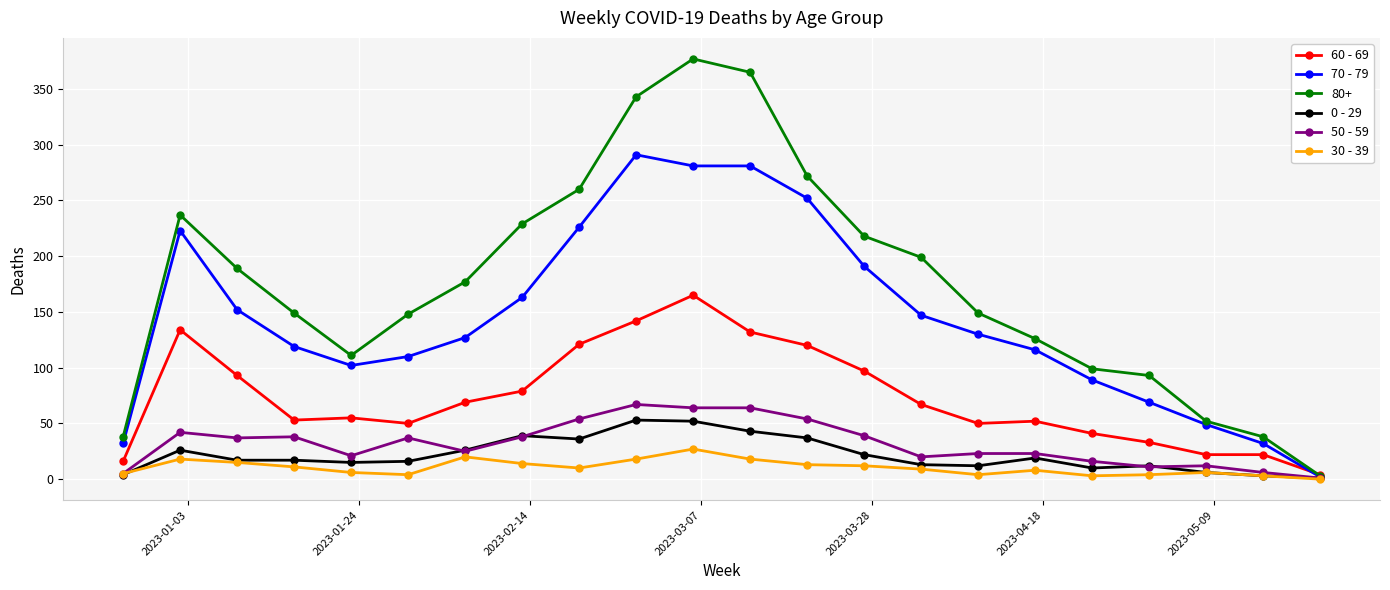

Which series has the widest spread of values?

80+